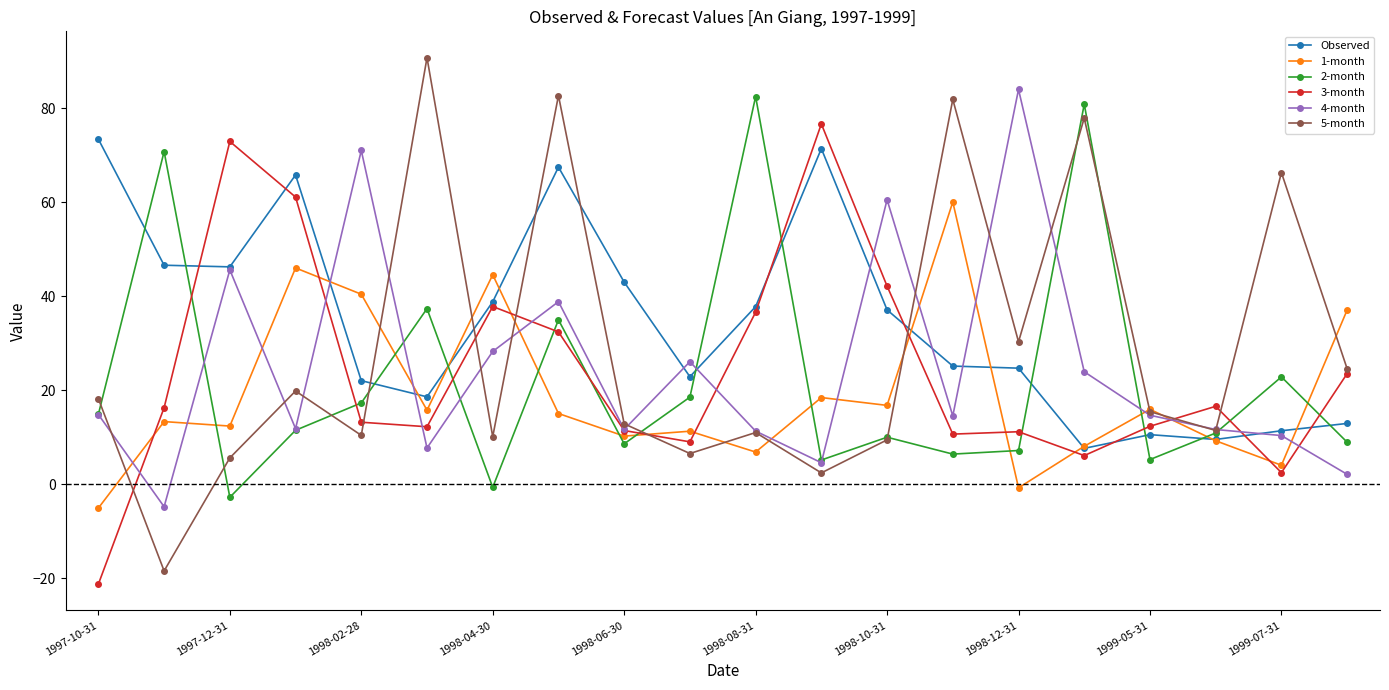

True or false: 5-month has more than 0 interior local peaks.

True